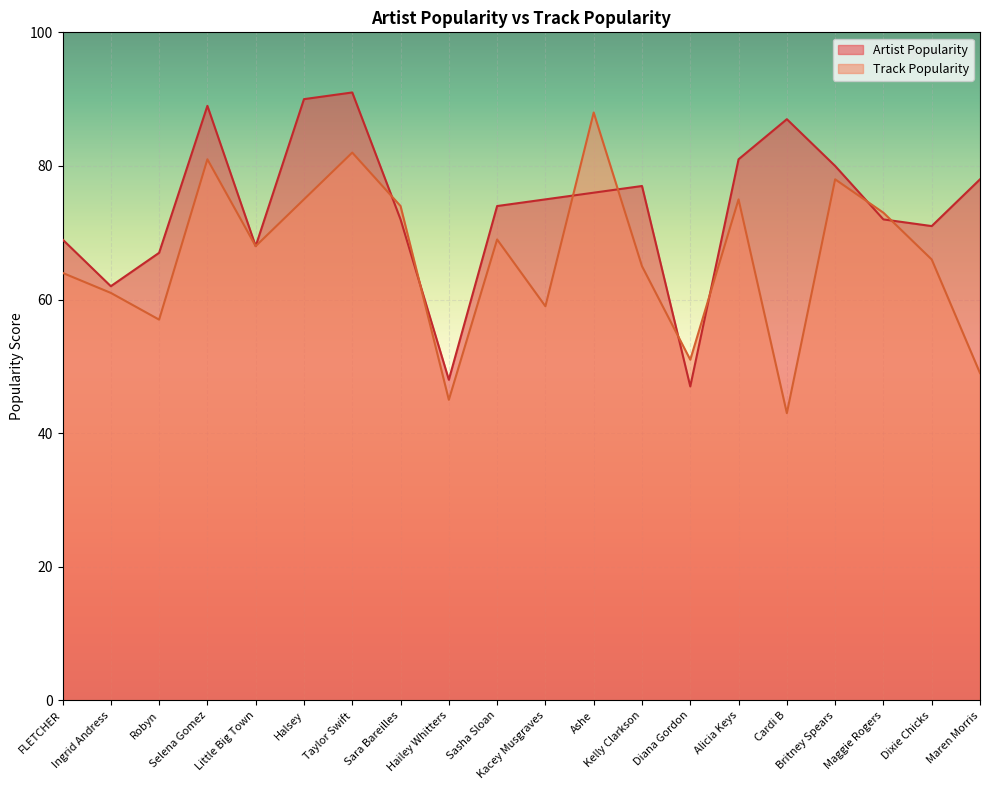

List the labels in order of Artist Popularity value, smallest first.

Diana Gordon, Hailey Whitters, Ingrid Andress, Robyn, Little Big Town, FLETCHER, Dixie Chicks, Sara Bareilles, Maggie Rogers, Sasha Sloan, Kacey Musgraves, Ashe, Kelly Clarkson, Maren Morris, Britney Spears, Alicia Keys, Cardi B, Selena Gomez, Halsey, Taylor Swift